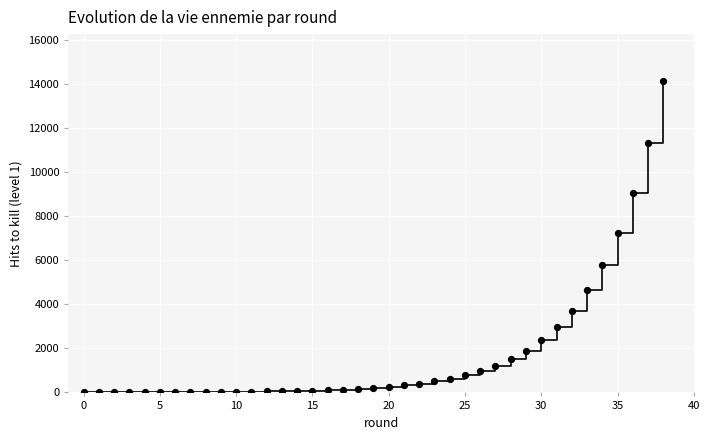

What is the range of Y values (max minus min)?

14159